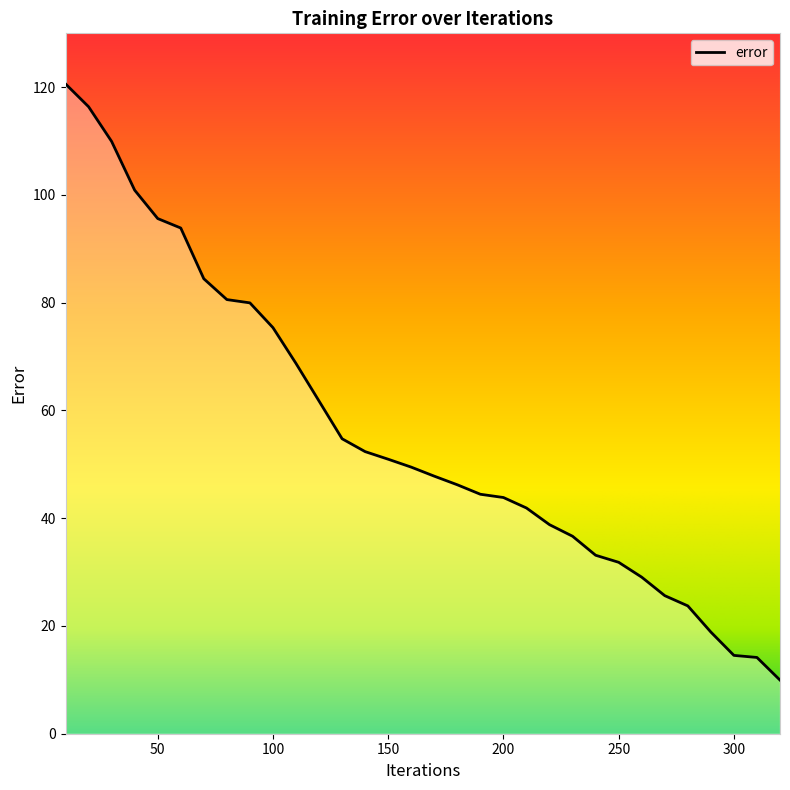

Is this an area chart (filled region under the line)?

No